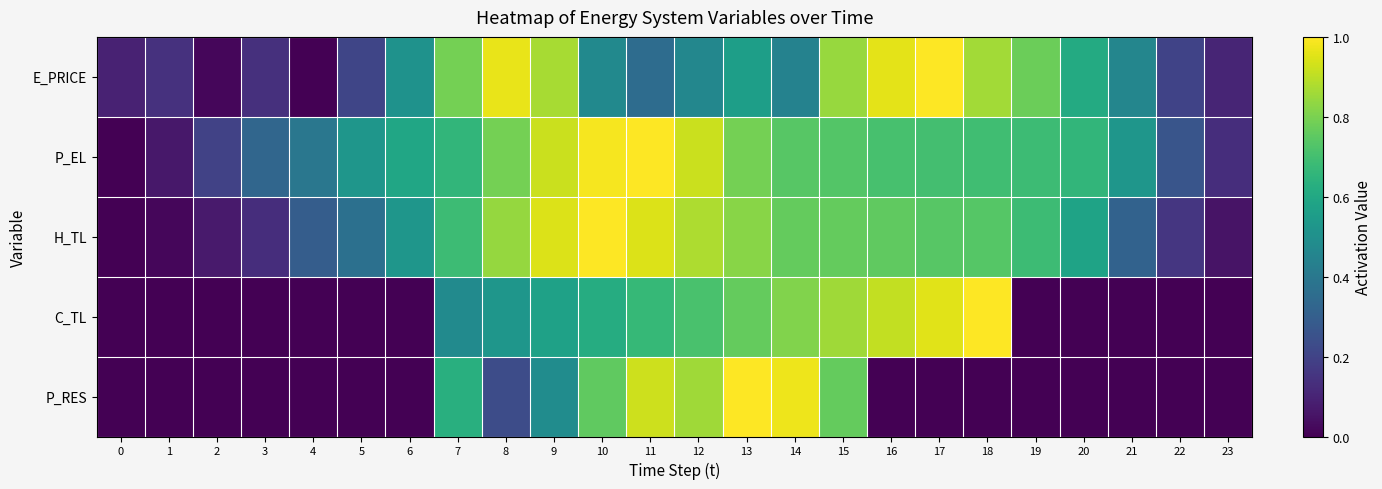

What is the difference between the highest and lowest values at 2?

0.2